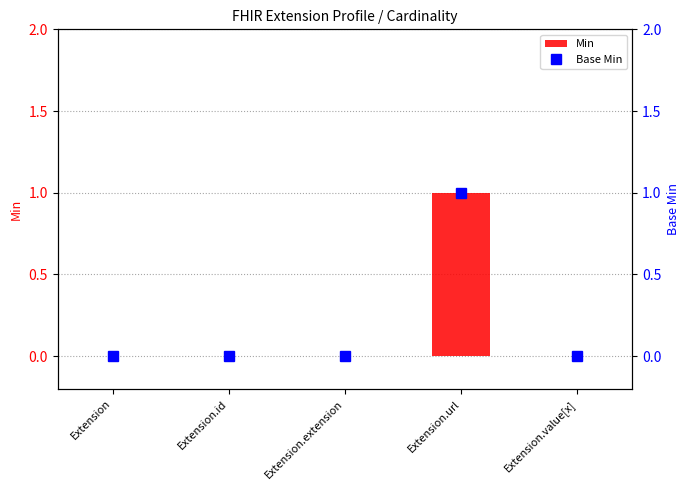

True or false: Base Min has a value of 0 at Extension.

True